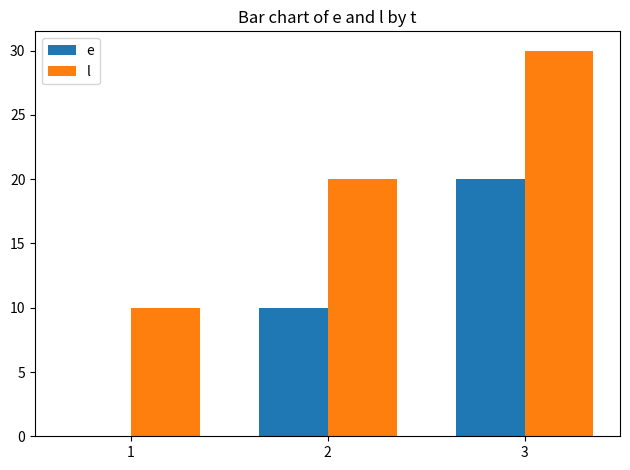

Reading left to right, extract all data points from this chart.

e: 1=0	2=10	3=20
l: 1=10	2=20	3=30